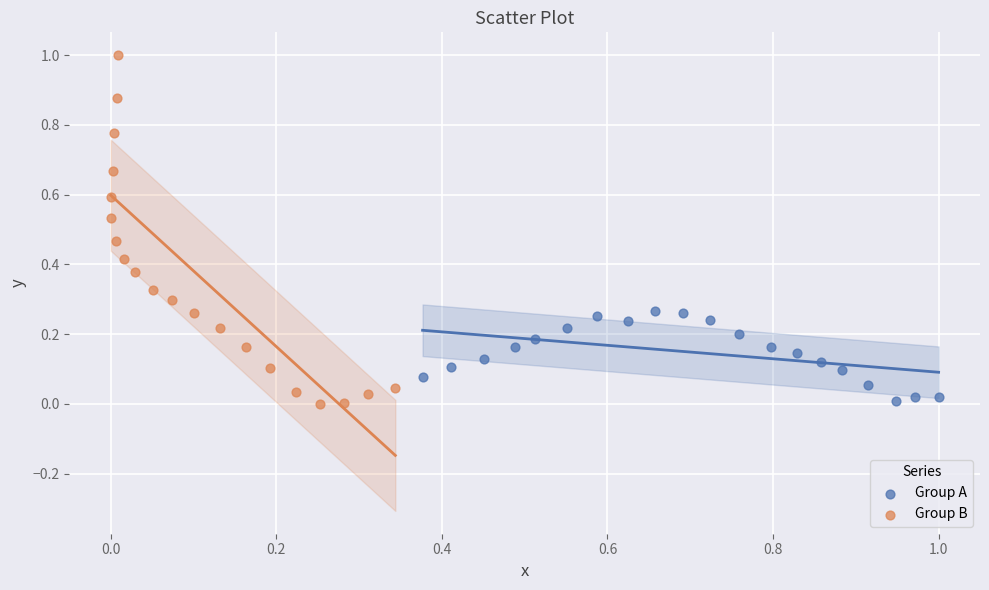

Which series has the largest Y range (max minus min)?

Group B